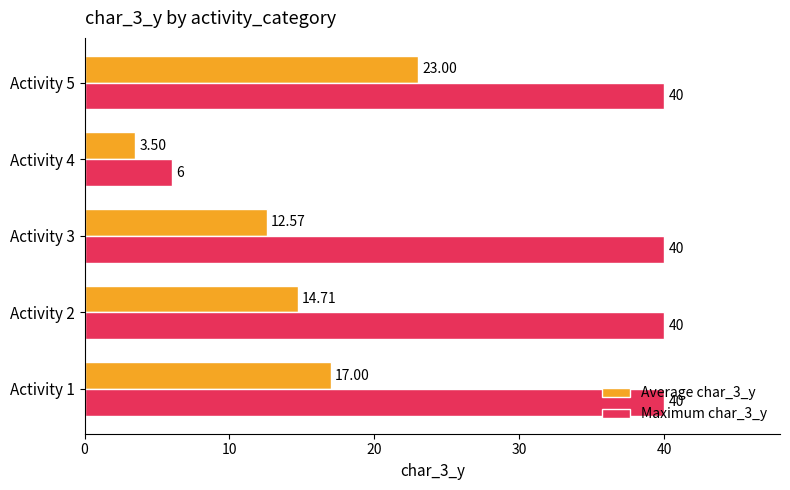

Rank the series by their average value, from highest to lowest.

Maximum char_3_y, Average char_3_y